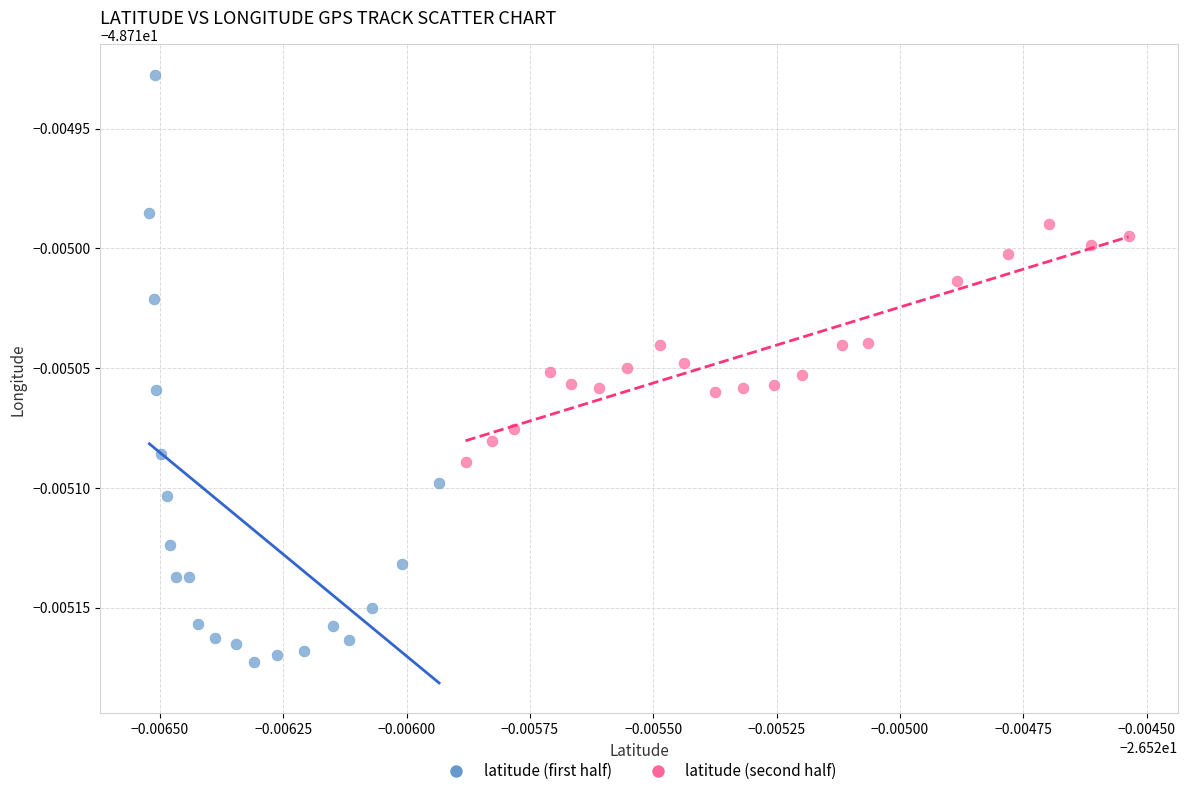

Which series reaches the minimum Y coordinate?

latitude (first half)